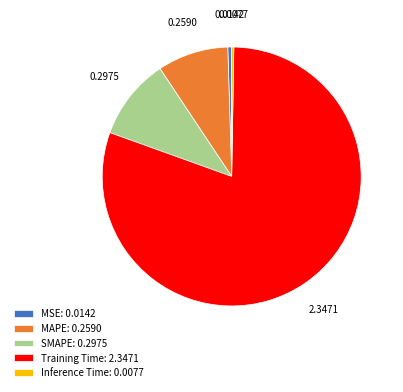

Is the sum of MSE: 0.0142 and SMAPE: 0.2975 greater than half?

No